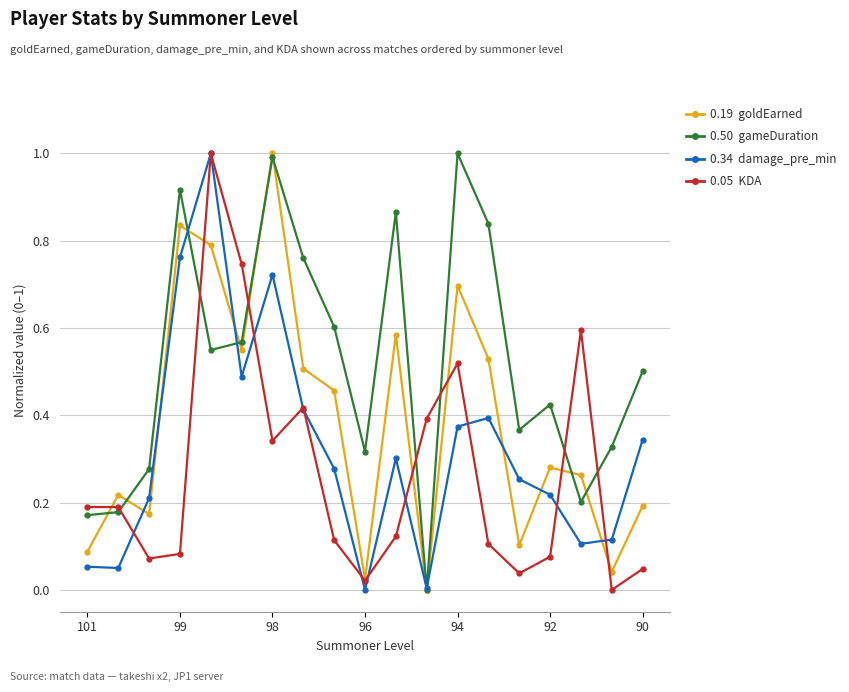

Is this an area chart (filled region under the line)?

No